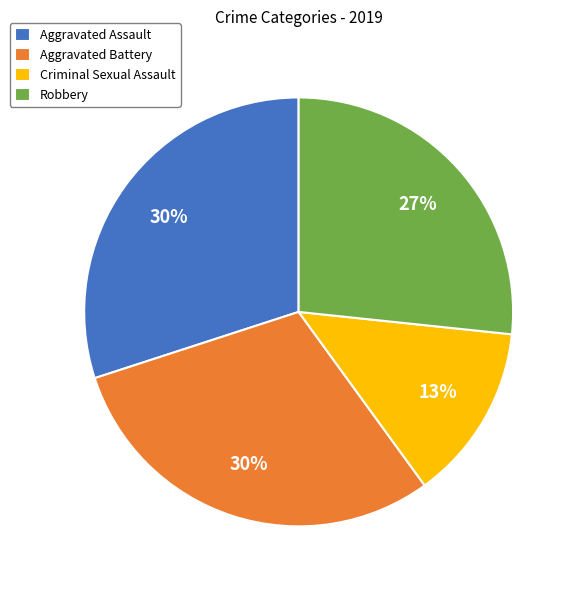

Is the sum of Aggravated Battery and Aggravated Assault greater than half?

Yes